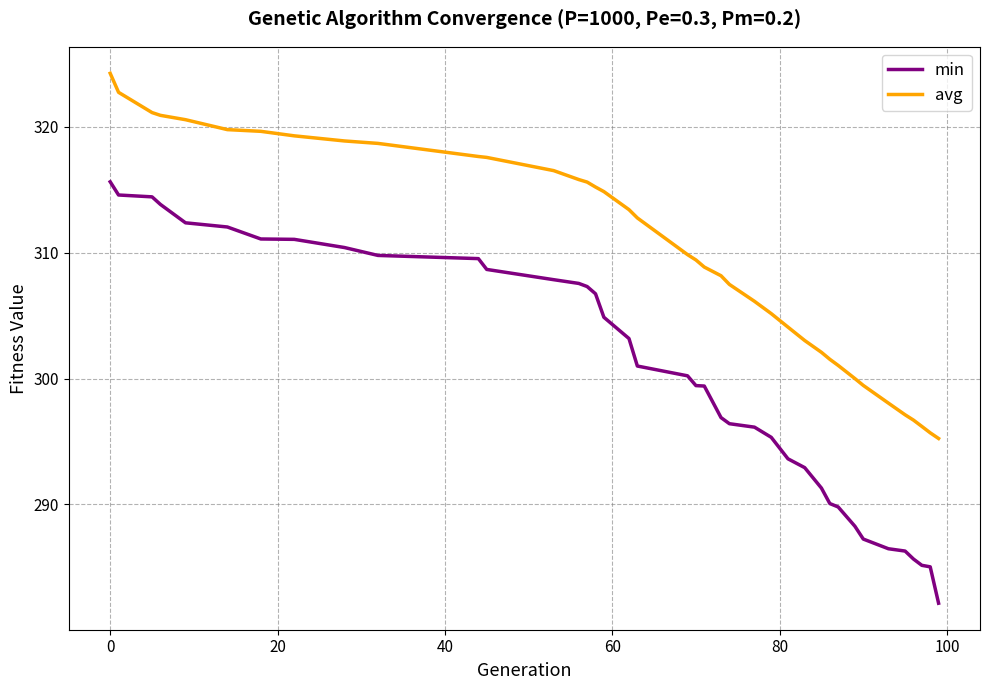

Which series has the widest spread of values?

min